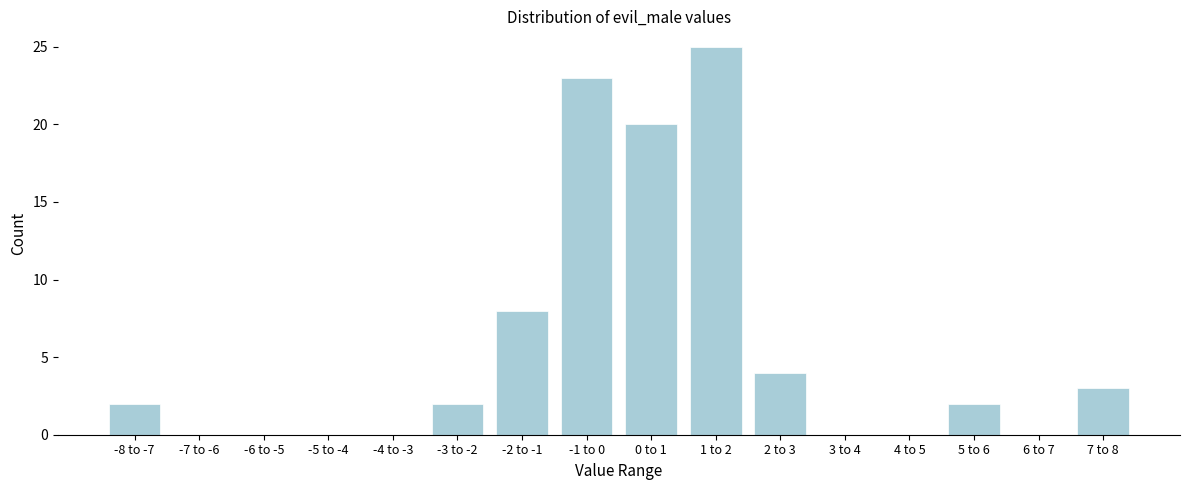

Reading right to left, transcribe all the data shown in this chart.

7 to 8=3	6 to 7=0	5 to 6=2	4 to 5=0	3 to 4=0	2 to 3=4	1 to 2=25	0 to 1=20	-1 to 0=23	-2 to -1=8	-3 to -2=2	-4 to -3=0	-5 to -4=0	-6 to -5=0	-7 to -6=0	-8 to -7=2